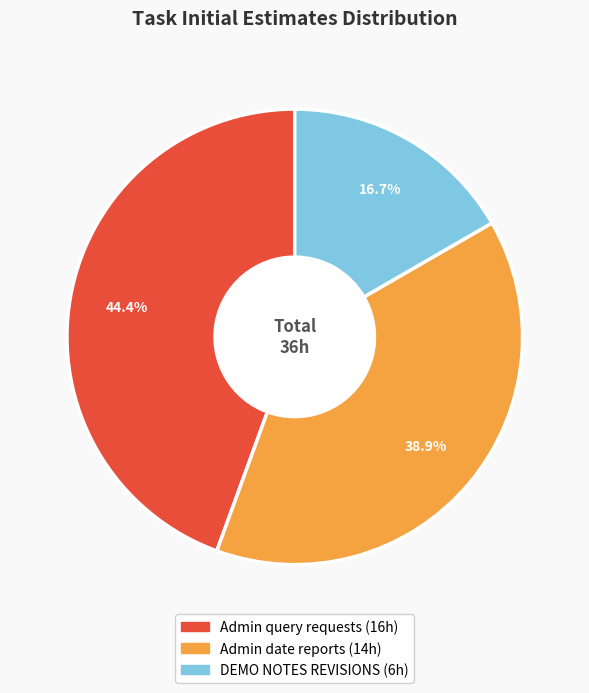

How many slices are in this pie chart?

3